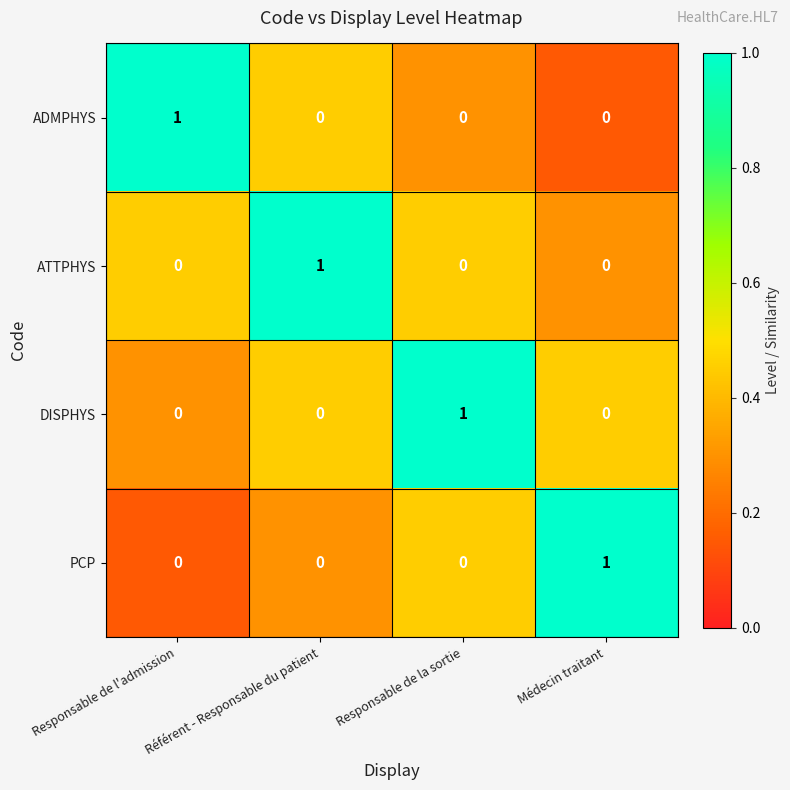

Is the value of PCP at Responsable de l'admission greater than the value of ATTPHYS at Référent - Responsable du patient?

No